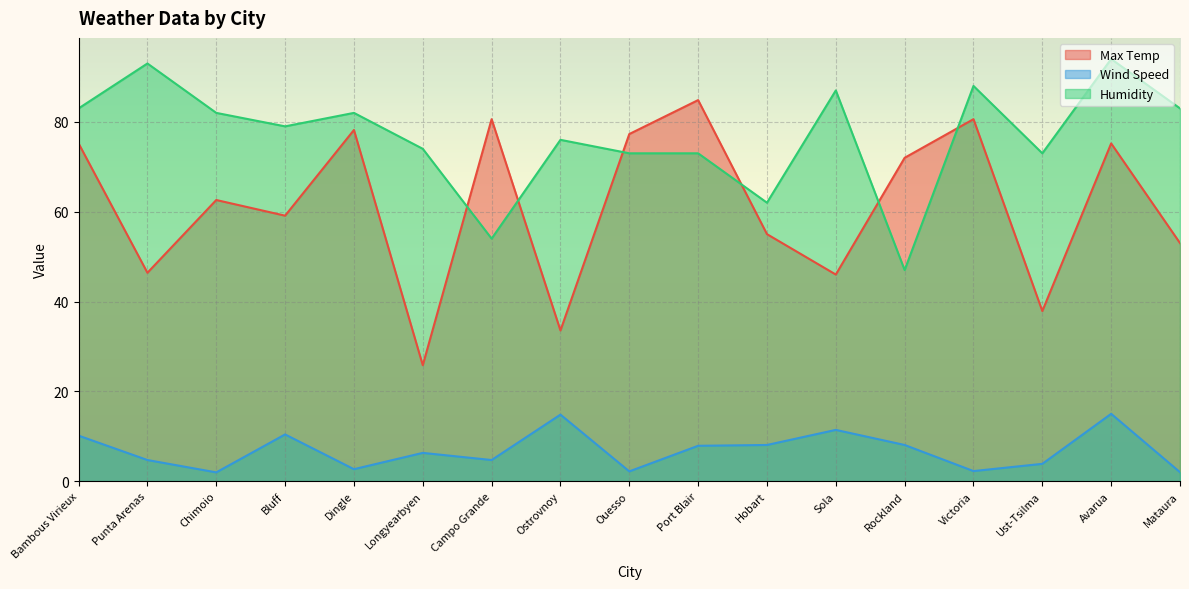

Where is the first local maximum for Max Temp?

Chimoio